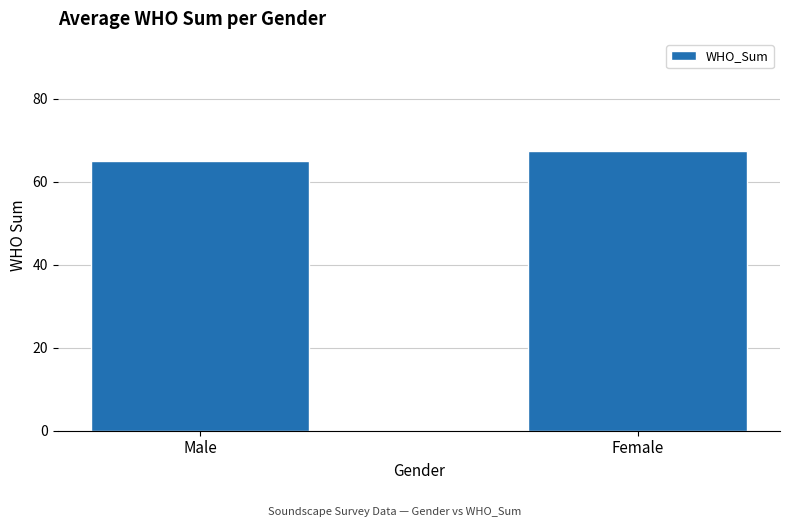

What is the label of the 1st bar from the right?

Female